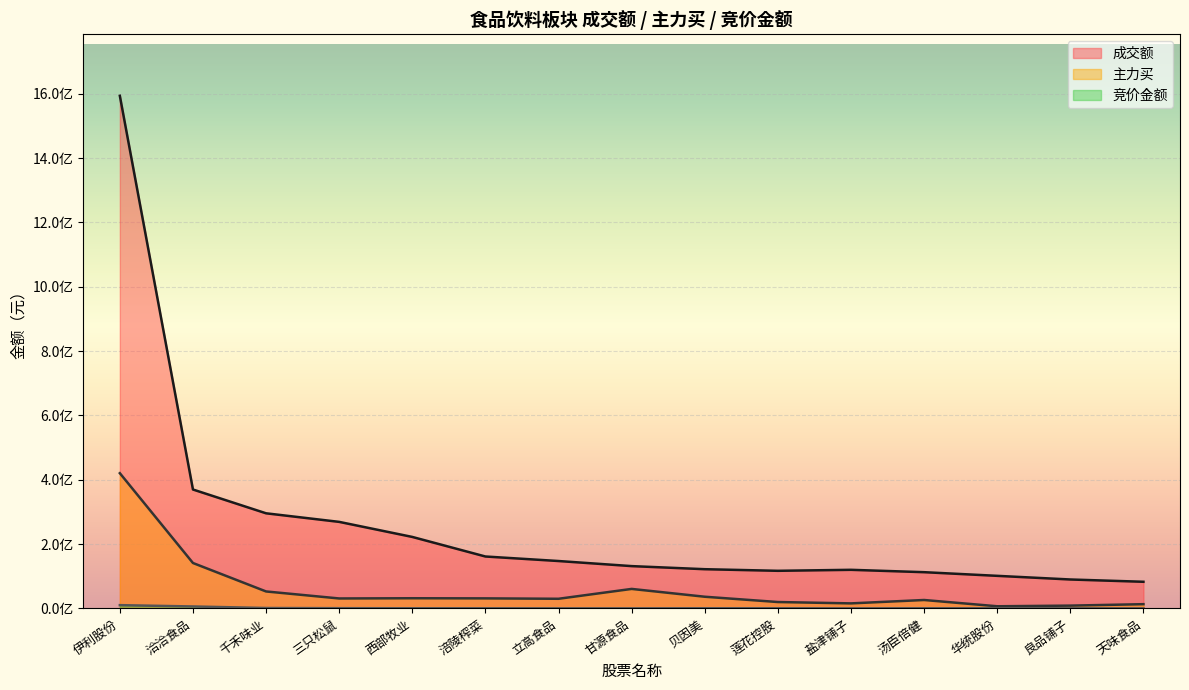

Which series has the largest range (max minus min)?

成交额